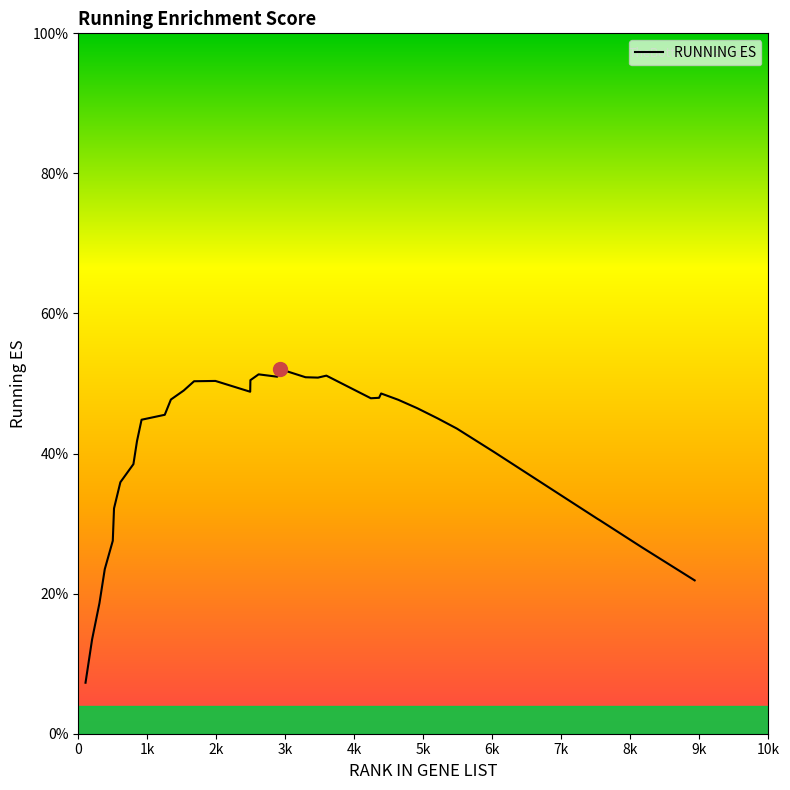

What is the difference between the maximum and minimum values?

0.4